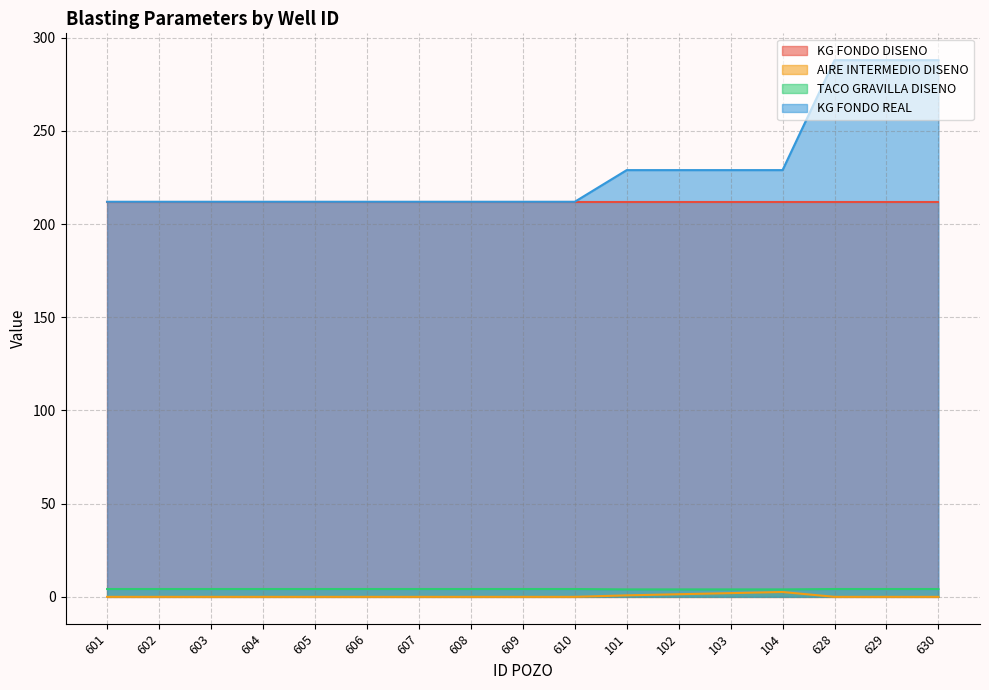

Is it true that KG FONDO DISENO equals 212.0 at 104?

True